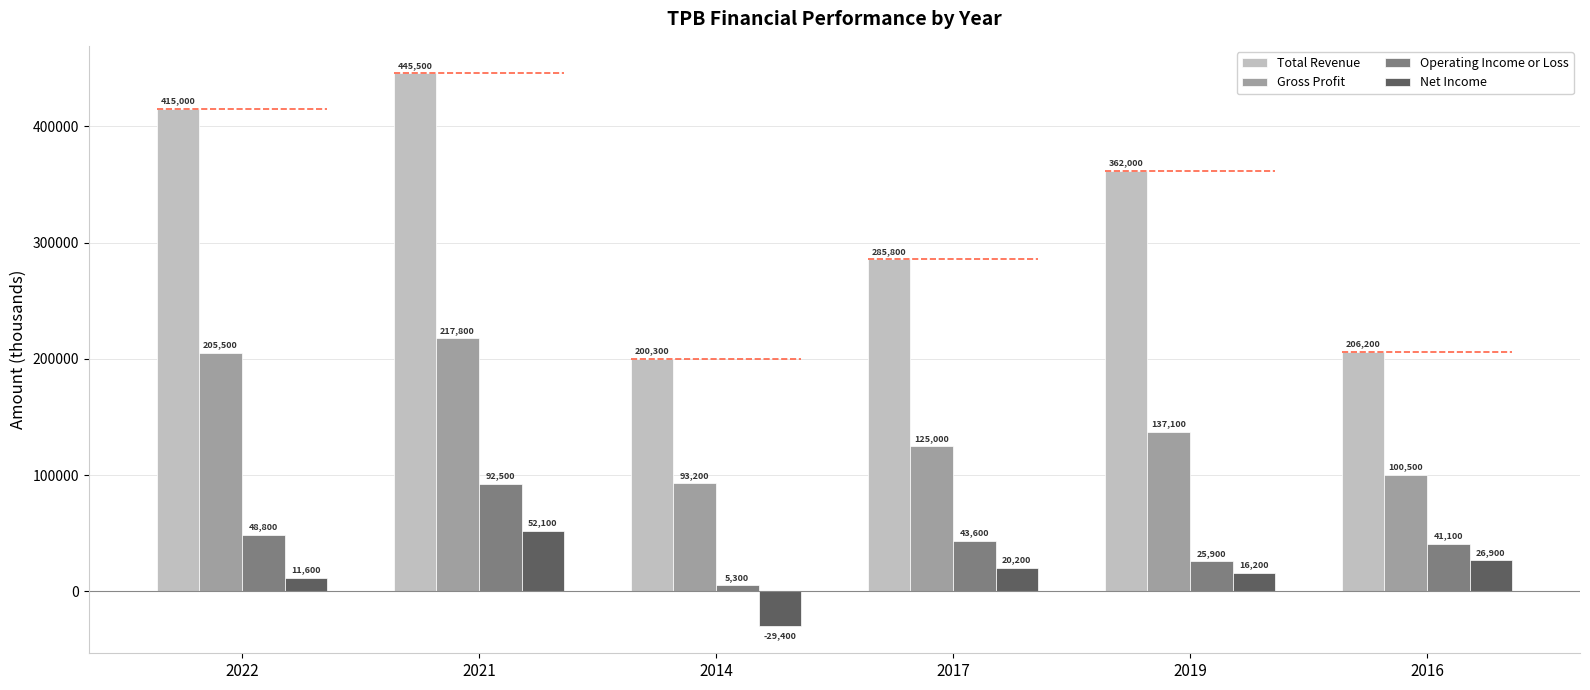

What is the approximate value of Net Income at 2021?

52100